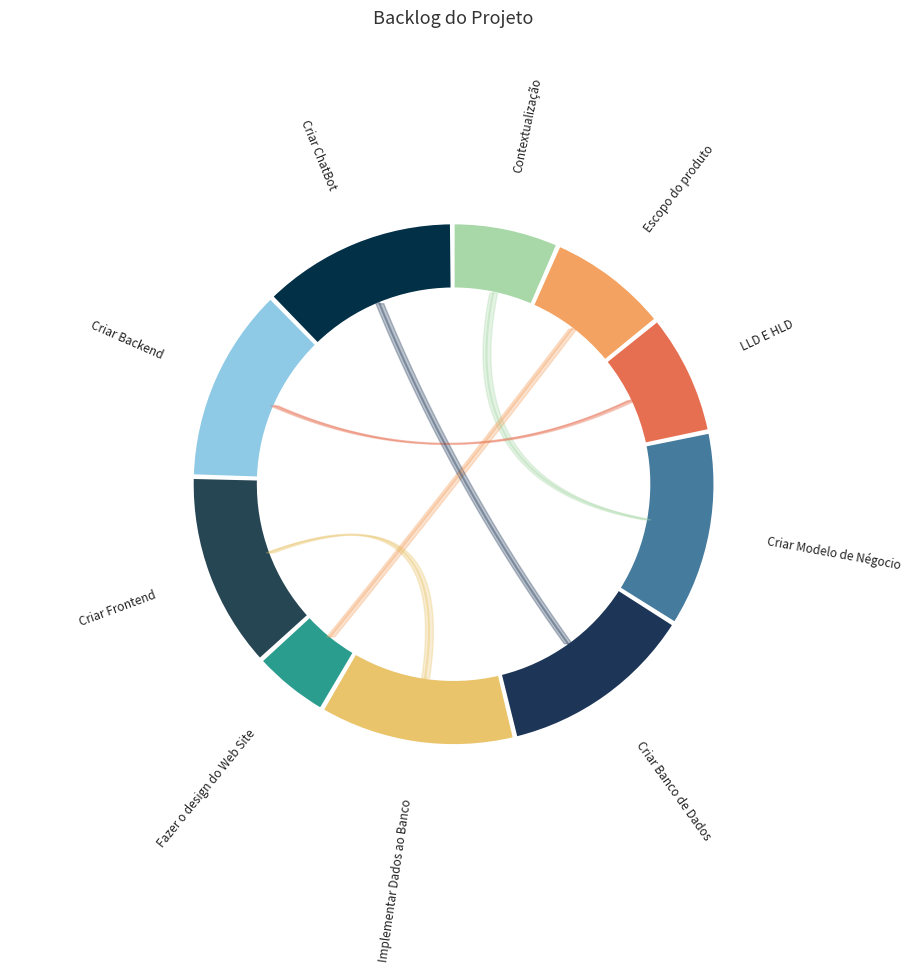

What is the largest slice in the pie chart?

Criar Modelo de Négocio